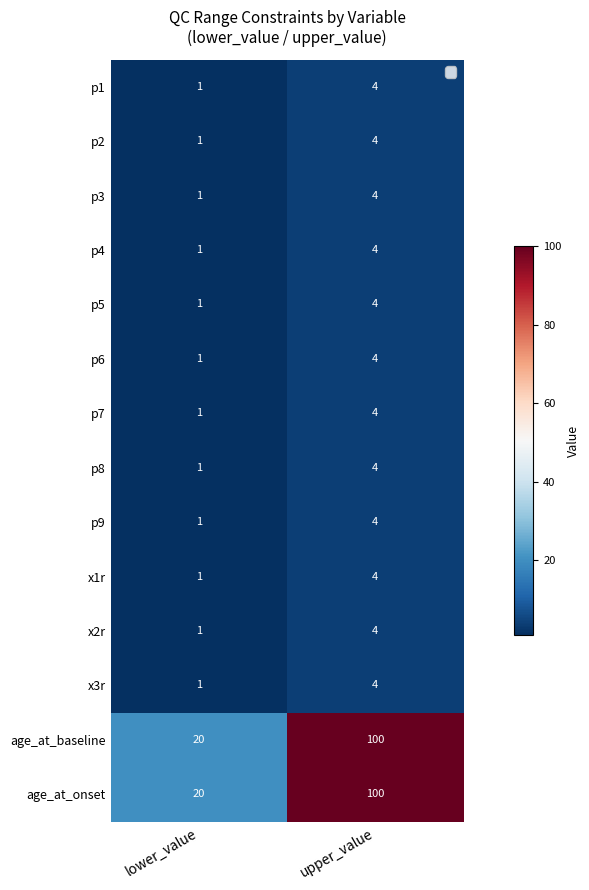

How many data points does each series have?

2